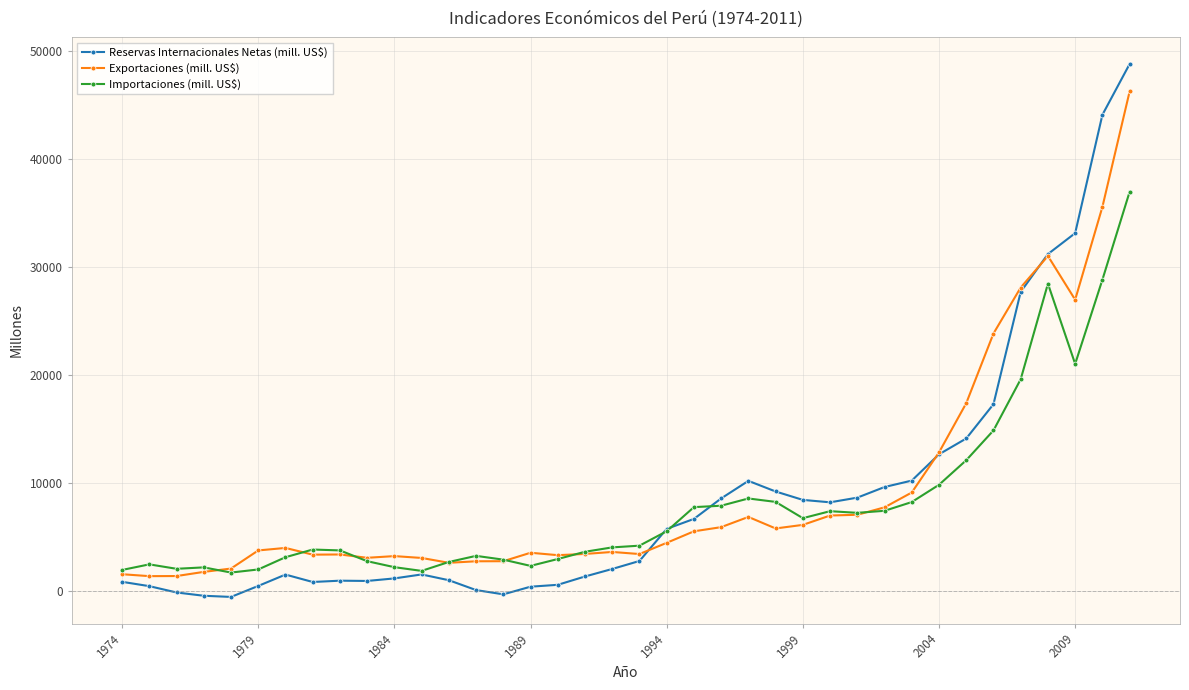

True or false: Reservas Internacionales Netas (mill. US$) has more than 1 interior local peaks.

True